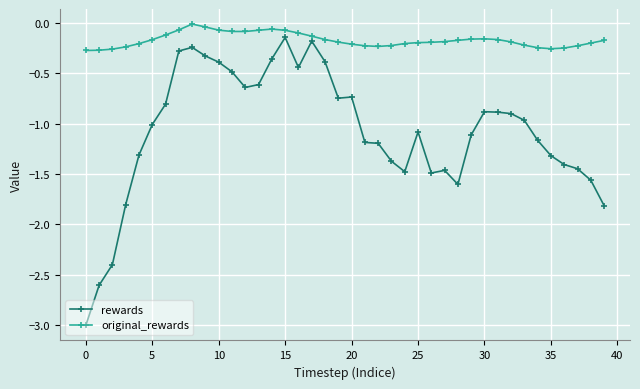

What is the difference between the maximum and minimum values in the original_rewards series?

0.3